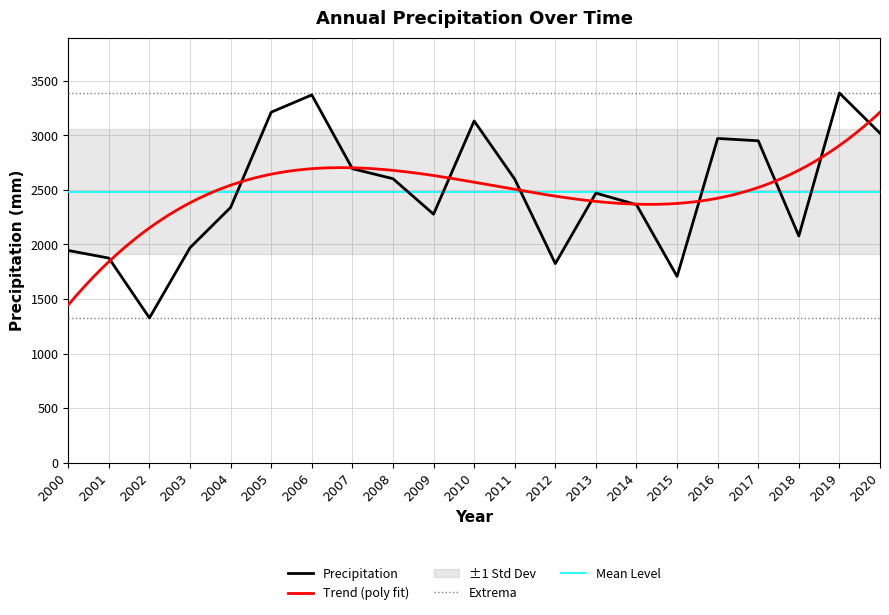

Is this an area chart (filled region under the line)?

No